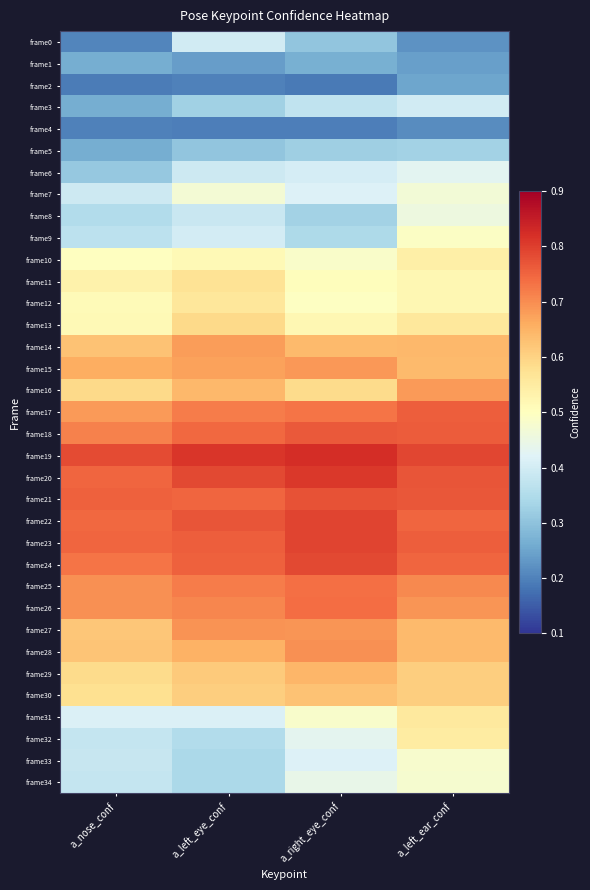

Reading left to right, extract all data points from this chart.

frame0: a_nose_conf=0.2	a_left_eye_conf=0.4	a_right_eye_conf=0.3	a_left_ear_conf=0.2
frame1: a_nose_conf=0.3	a_left_eye_conf=0.2	a_right_eye_conf=0.3	a_left_ear_conf=0.2
frame2: a_nose_conf=0.2	a_left_eye_conf=0.2	a_right_eye_conf=0.2	a_left_ear_conf=0.3
frame3: a_nose_conf=0.3	a_left_eye_conf=0.3	a_right_eye_conf=0.4	a_left_ear_conf=0.4
frame4: a_nose_conf=0.2	a_left_eye_conf=0.2	a_right_eye_conf=0.2	a_left_ear_conf=0.2
frame5: a_nose_conf=0.3	a_left_eye_conf=0.3	a_right_eye_conf=0.3	a_left_ear_conf=0.3
frame6: a_nose_conf=0.3	a_left_eye_conf=0.4	a_right_eye_conf=0.4	a_left_ear_conf=0.4
frame7: a_nose_conf=0.4	a_left_eye_conf=0.5	a_right_eye_conf=0.4	a_left_ear_conf=0.5
frame8: a_nose_conf=0.4	a_left_eye_conf=0.4	a_right_eye_conf=0.3	a_left_ear_conf=0.5
frame9: a_nose_conf=0.4	a_left_eye_conf=0.4	a_right_eye_conf=0.3	a_left_ear_conf=0.5
frame10: a_nose_conf=0.5	a_left_eye_conf=0.5	a_right_eye_conf=0.5	a_left_ear_conf=0.5
frame11: a_nose_conf=0.5	a_left_eye_conf=0.6	a_right_eye_conf=0.5	a_left_ear_conf=0.5
frame12: a_nose_conf=0.5	a_left_eye_conf=0.6	a_right_eye_conf=0.5	a_left_ear_conf=0.5
frame13: a_nose_conf=0.5	a_left_eye_conf=0.6	a_right_eye_conf=0.5	a_left_ear_conf=0.6
frame14: a_nose_conf=0.6	a_left_eye_conf=0.7	a_right_eye_conf=0.6	a_left_ear_conf=0.6
frame15: a_nose_conf=0.7	a_left_eye_conf=0.7	a_right_eye_conf=0.7	a_left_ear_conf=0.6
frame16: a_nose_conf=0.6	a_left_eye_conf=0.6	a_right_eye_conf=0.6	a_left_ear_conf=0.7
frame17: a_nose_conf=0.7	a_left_eye_conf=0.7	a_right_eye_conf=0.7	a_left_ear_conf=0.8
frame18: a_nose_conf=0.7	a_left_eye_conf=0.7	a_right_eye_conf=0.8	a_left_ear_conf=0.8
frame19: a_nose_conf=0.8	a_left_eye_conf=0.8	a_right_eye_conf=0.8	a_left_ear_conf=0.8
frame20: a_nose_conf=0.7	a_left_eye_conf=0.8	a_right_eye_conf=0.8	a_left_ear_conf=0.8
frame21: a_nose_conf=0.8	a_left_eye_conf=0.7	a_right_eye_conf=0.8	a_left_ear_conf=0.8
frame22: a_nose_conf=0.7	a_left_eye_conf=0.8	a_right_eye_conf=0.8	a_left_ear_conf=0.7
frame23: a_nose_conf=0.7	a_left_eye_conf=0.8	a_right_eye_conf=0.8	a_left_ear_conf=0.8
frame24: a_nose_conf=0.7	a_left_eye_conf=0.8	a_right_eye_conf=0.8	a_left_ear_conf=0.7
frame25: a_nose_conf=0.7	a_left_eye_conf=0.7	a_right_eye_conf=0.7	a_left_ear_conf=0.7
frame26: a_nose_conf=0.7	a_left_eye_conf=0.7	a_right_eye_conf=0.7	a_left_ear_conf=0.7
frame27: a_nose_conf=0.6	a_left_eye_conf=0.7	a_right_eye_conf=0.7	a_left_ear_conf=0.6
frame28: a_nose_conf=0.6	a_left_eye_conf=0.7	a_right_eye_conf=0.7	a_left_ear_conf=0.6
frame29: a_nose_conf=0.6	a_left_eye_conf=0.6	a_right_eye_conf=0.6	a_left_ear_conf=0.6
frame30: a_nose_conf=0.6	a_left_eye_conf=0.6	a_right_eye_conf=0.6	a_left_ear_conf=0.6
frame31: a_nose_conf=0.4	a_left_eye_conf=0.4	a_right_eye_conf=0.5	a_left_ear_conf=0.6
frame32: a_nose_conf=0.4	a_left_eye_conf=0.4	a_right_eye_conf=0.4	a_left_ear_conf=0.5
frame33: a_nose_conf=0.4	a_left_eye_conf=0.3	a_right_eye_conf=0.4	a_left_ear_conf=0.5
frame34: a_nose_conf=0.4	a_left_eye_conf=0.3	a_right_eye_conf=0.4	a_left_ear_conf=0.5